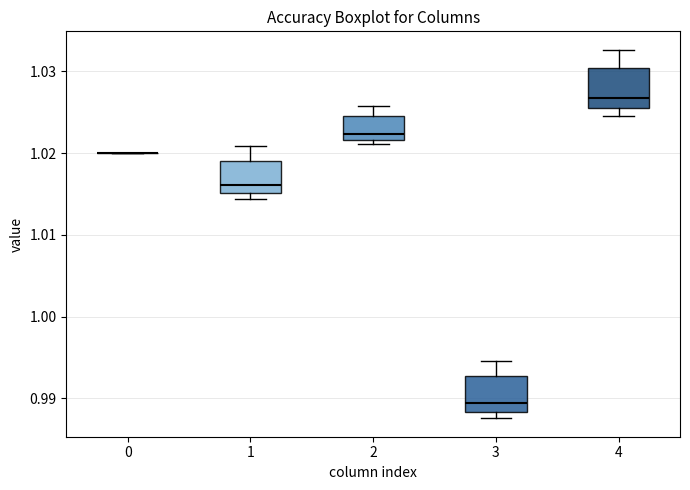

Reading left to right, read every box against the y-axis: the position of its median line, the range the box covers, and the ends of its whiskers. The values are not printed on the chart, so give them approximately, as read against the axis.

0: box collapsed to a line at 1.020, whiskers 1.020 to 1.020
1: median 1.016, box 1.015 to 1.019, whiskers 1.014 to 1.021
2: median 1.022 (just above the box's lower edge), box 1.022 to 1.025, whiskers 1.021 to 1.026
3: median 0.989, box 0.988 to 0.993, whiskers 0.988 (just below the box's lower edge) to 0.995
4: median 1.027, box 1.025 to 1.030, whiskers 1.025 (just below the box's lower edge) to 1.033